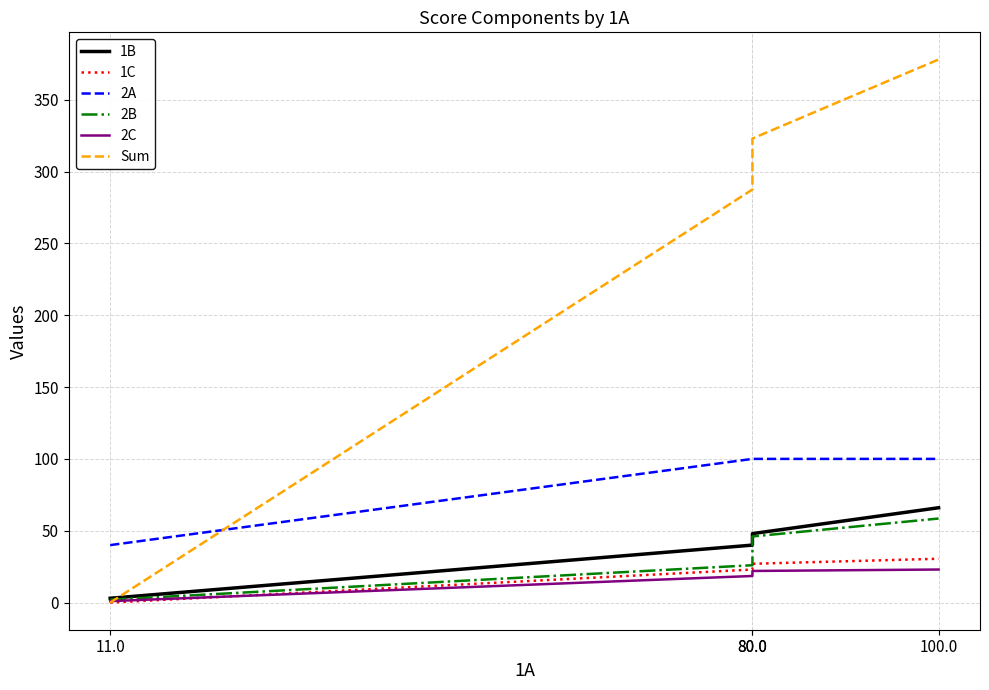

True or false: Sum has a value of 0.0 at 11.0.

True